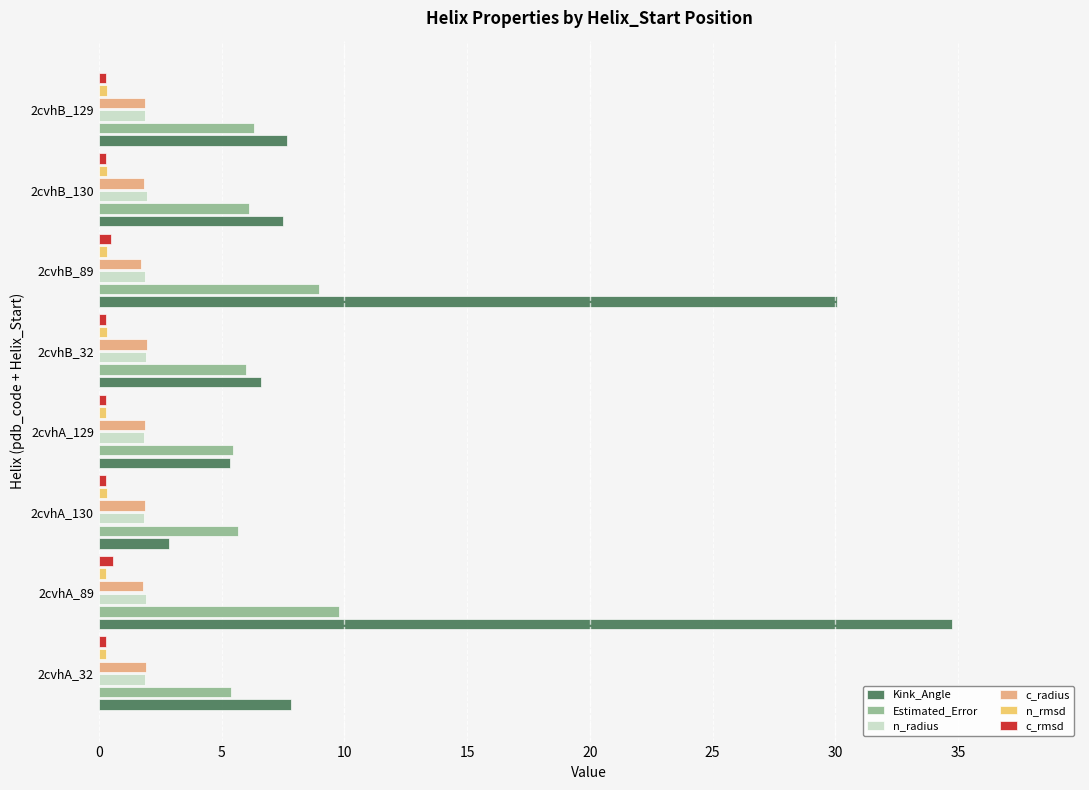

What is the sum of all Estimated_Error values?

53.7